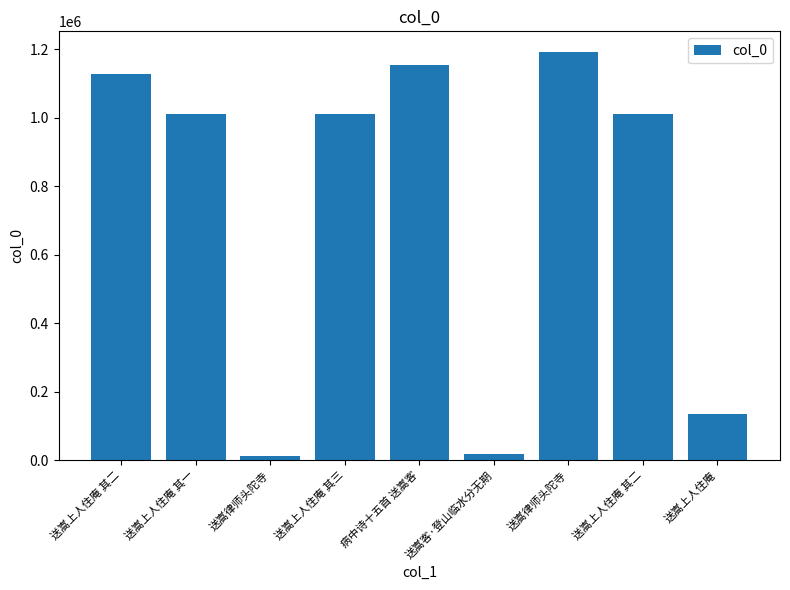

List the labels in order of value, largest first.

送嵩律师头陀寺, 病中诗十五首 送嵩客, 送嵩上人住庵 其二, 送嵩上人住庵 其一, 送嵩上人住庵 其二, 送嵩上人住庵 其三, 送嵩上人住庵, 送嵩客·登山临水分无期, 送嵩律师头陀寺